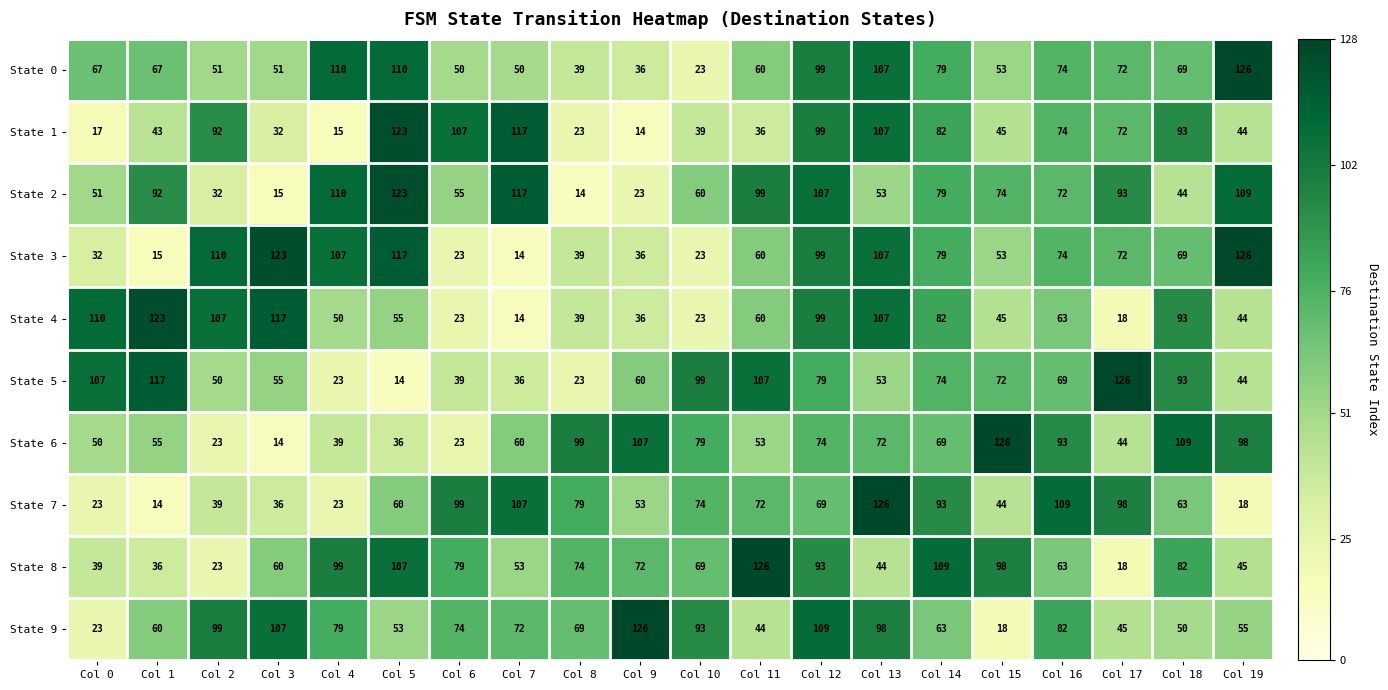

What is the average value of the State 2 series?

71